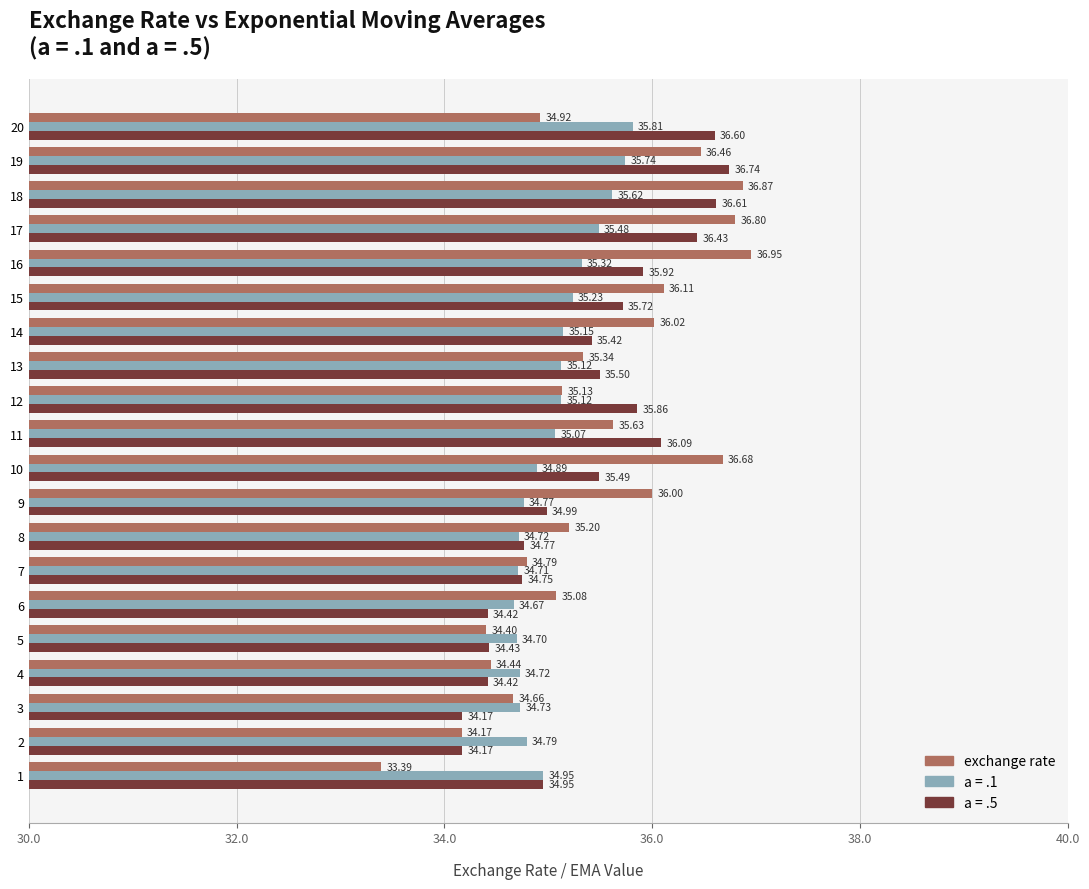

Which series has the widest spread of values?

exchange rate